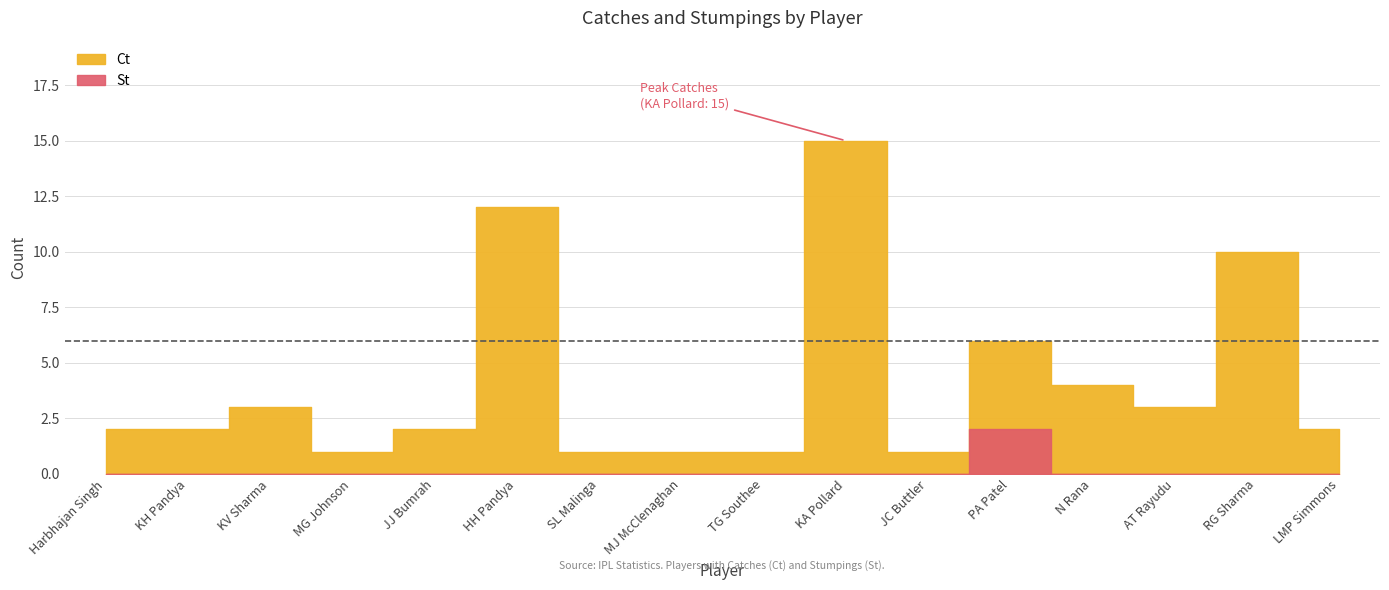

Does the chart display data point markers on the line(s)?

No